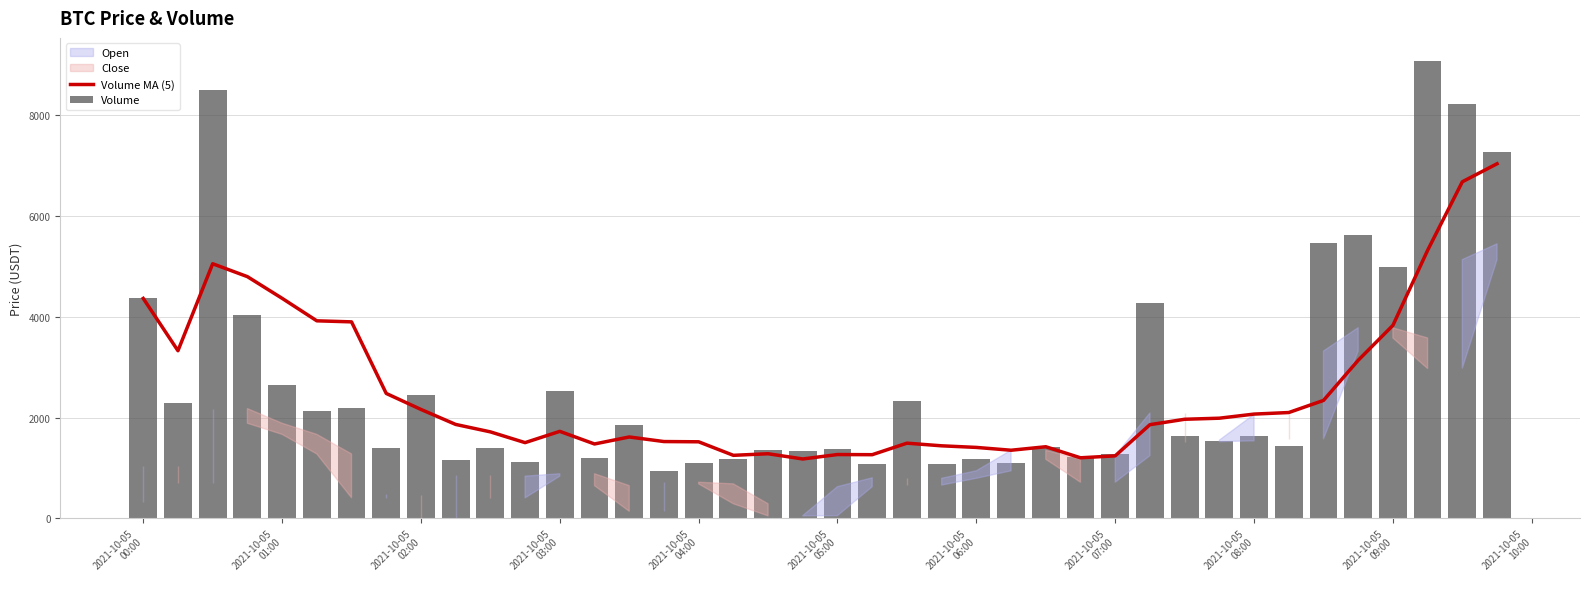

What is the minimum value for Volume MA (5)?

1179.5